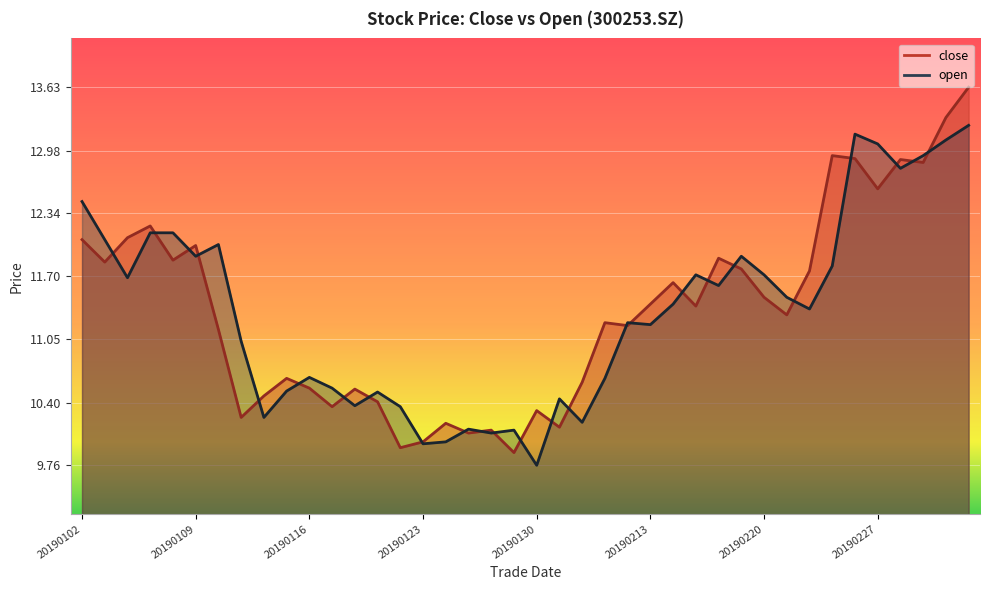

Is the value of open at 20190305 greater than the value of close at 20190130?

Yes